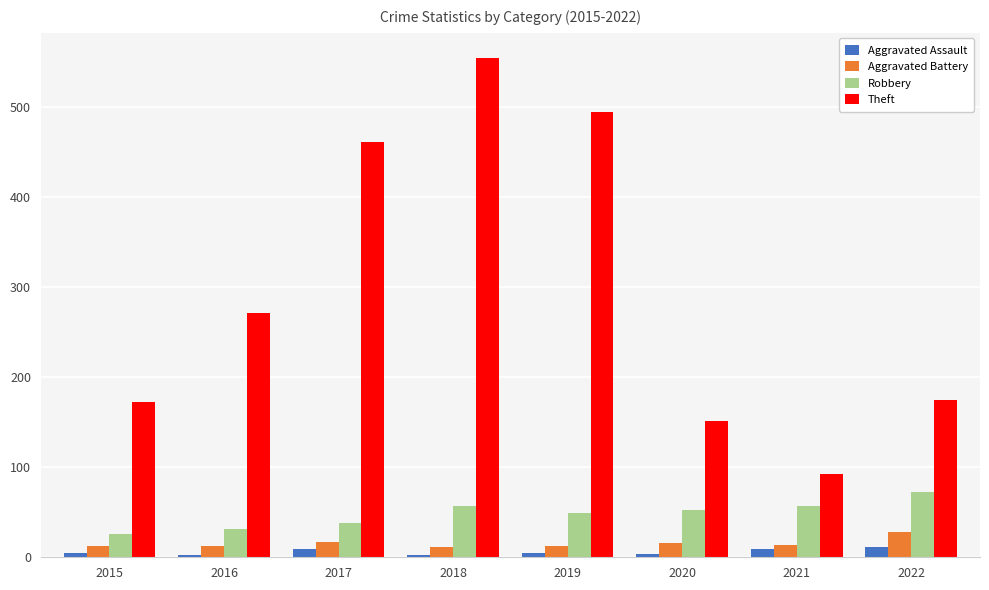

What is the greatest value displayed?

555